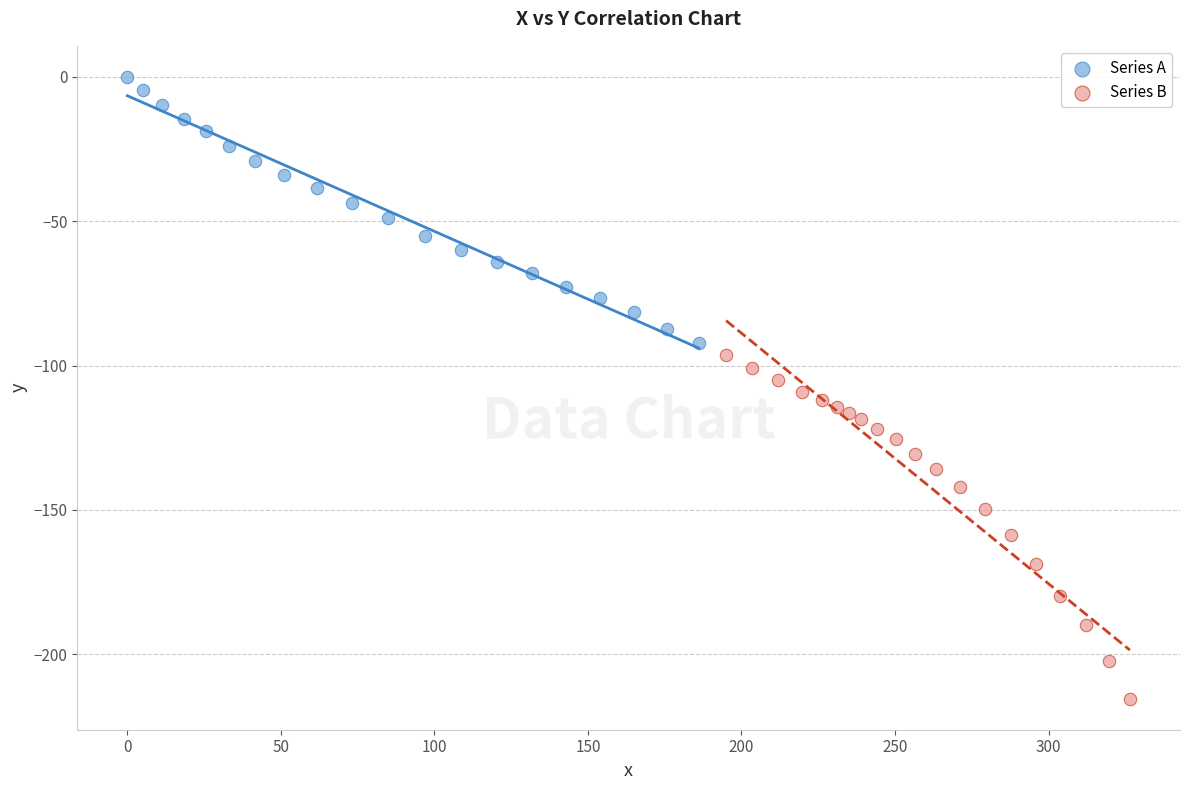

Which series contains the highest Y value?

Series A